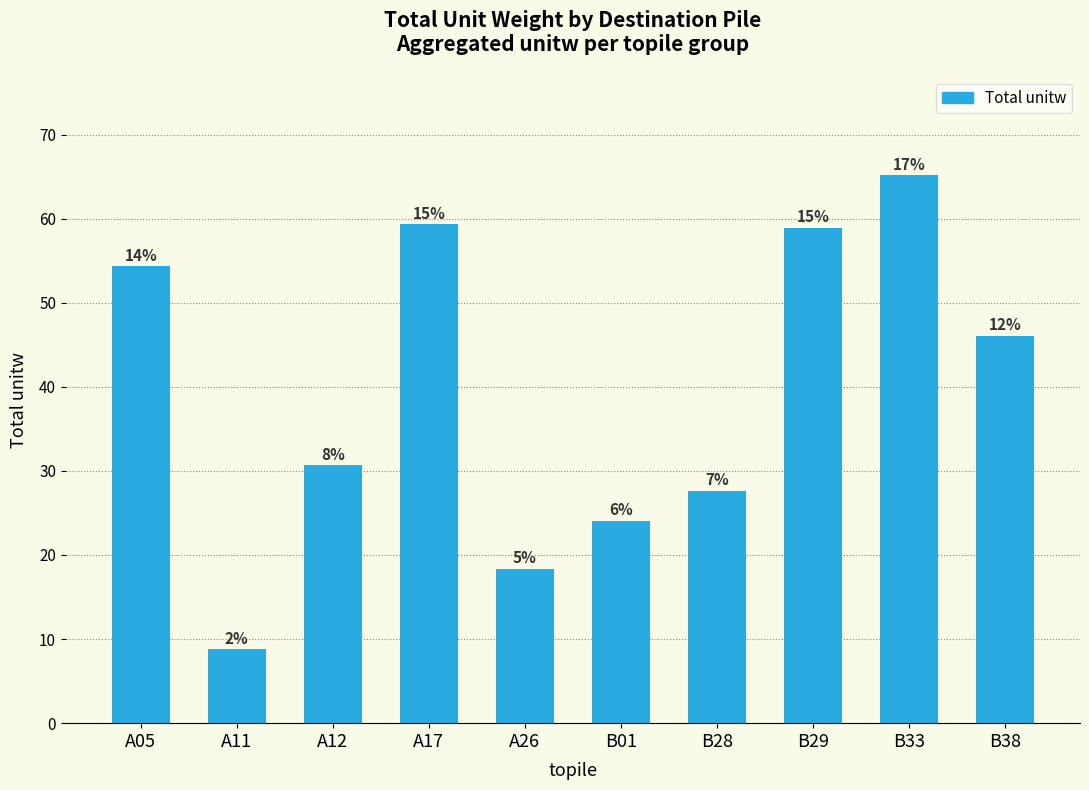

Are the bars horizontal?

No